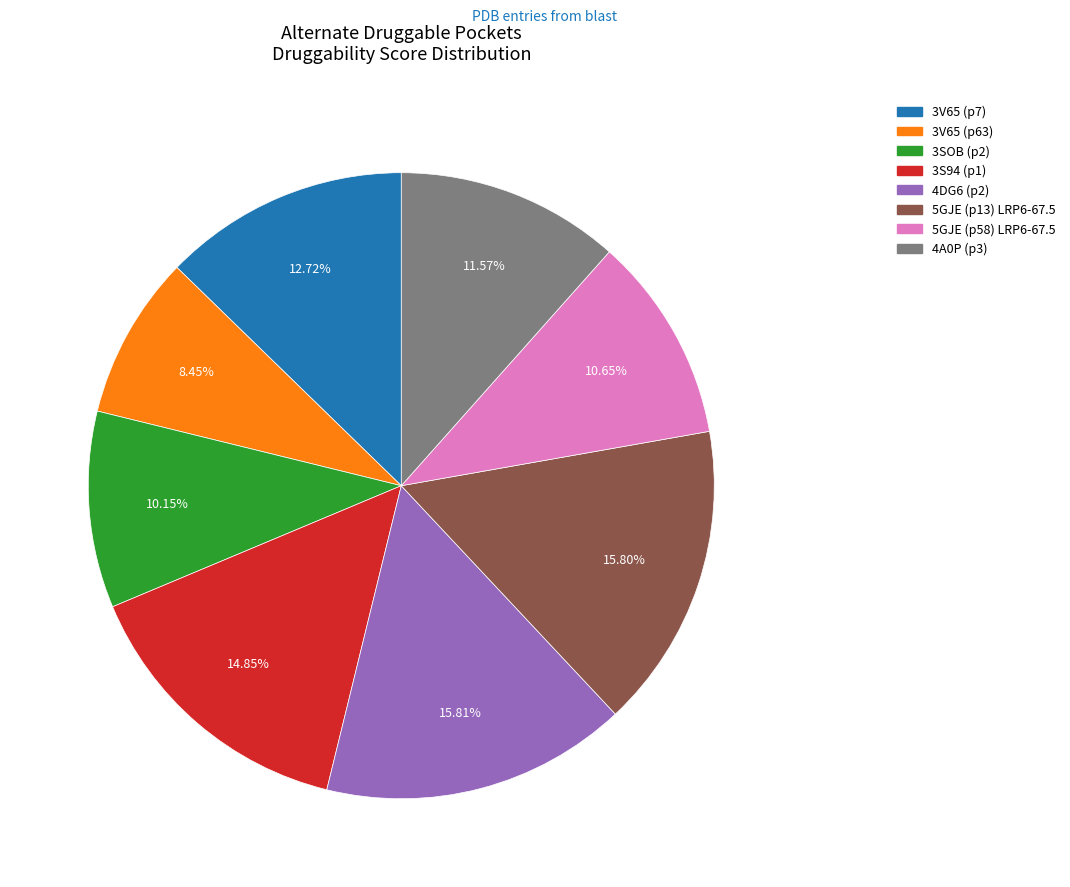

To the nearest percent, what portion does 3V65 (p63) represent?

8%